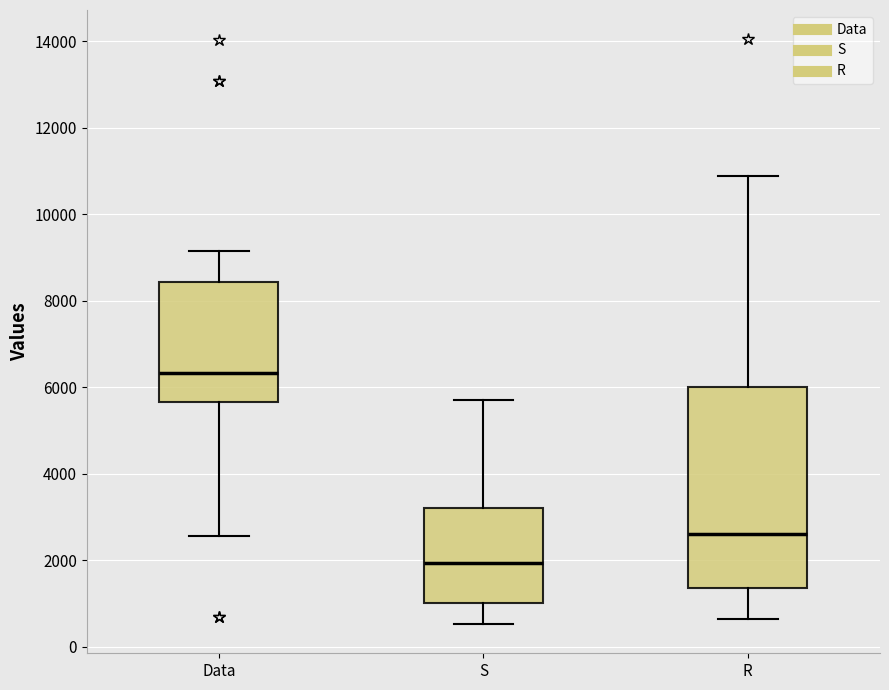

Reading left to right, read every box against the y-axis: the position of its median line, the range the box covers, and the ends of its whiskers. The values are not printed on the chart, so give them approximately, as read against the axis.

Data: median 6400, box 5600 to 8400, whiskers 2600 to 9200
S: median 2000, box 1000 to 3200, whiskers 600 to 5600
R: median 2600, box 1400 to 6000, whiskers 600 to 10800